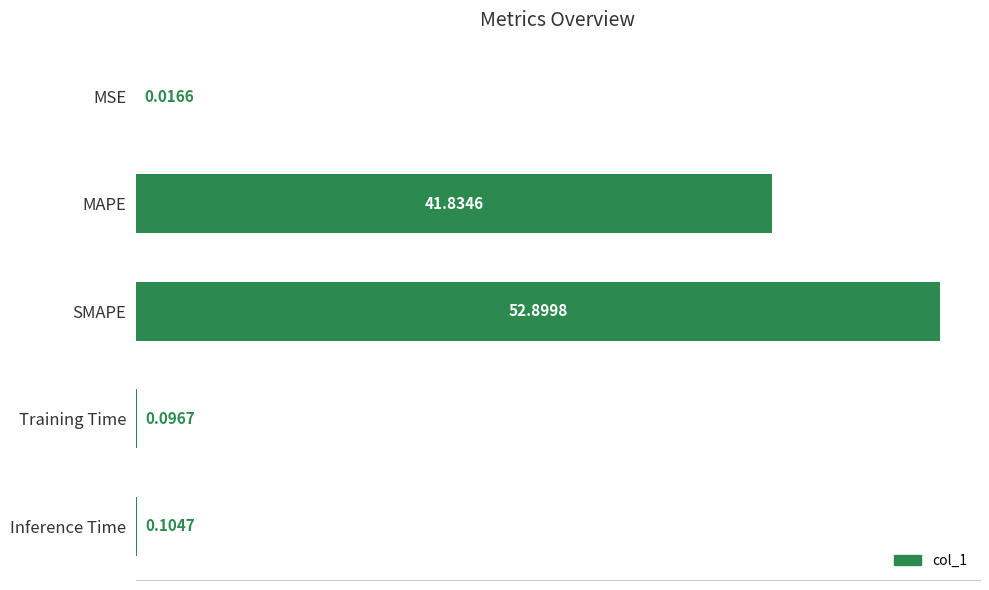

What is the sum of the values at MAPE and Inference Time?

41.9